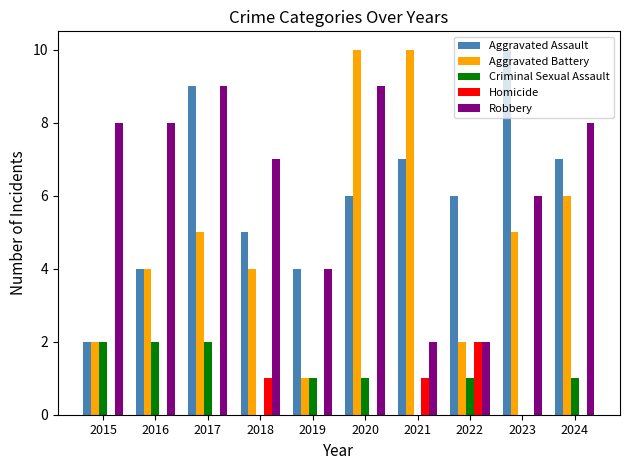

The value of Robbery at 2017 is 9. True or false?

True